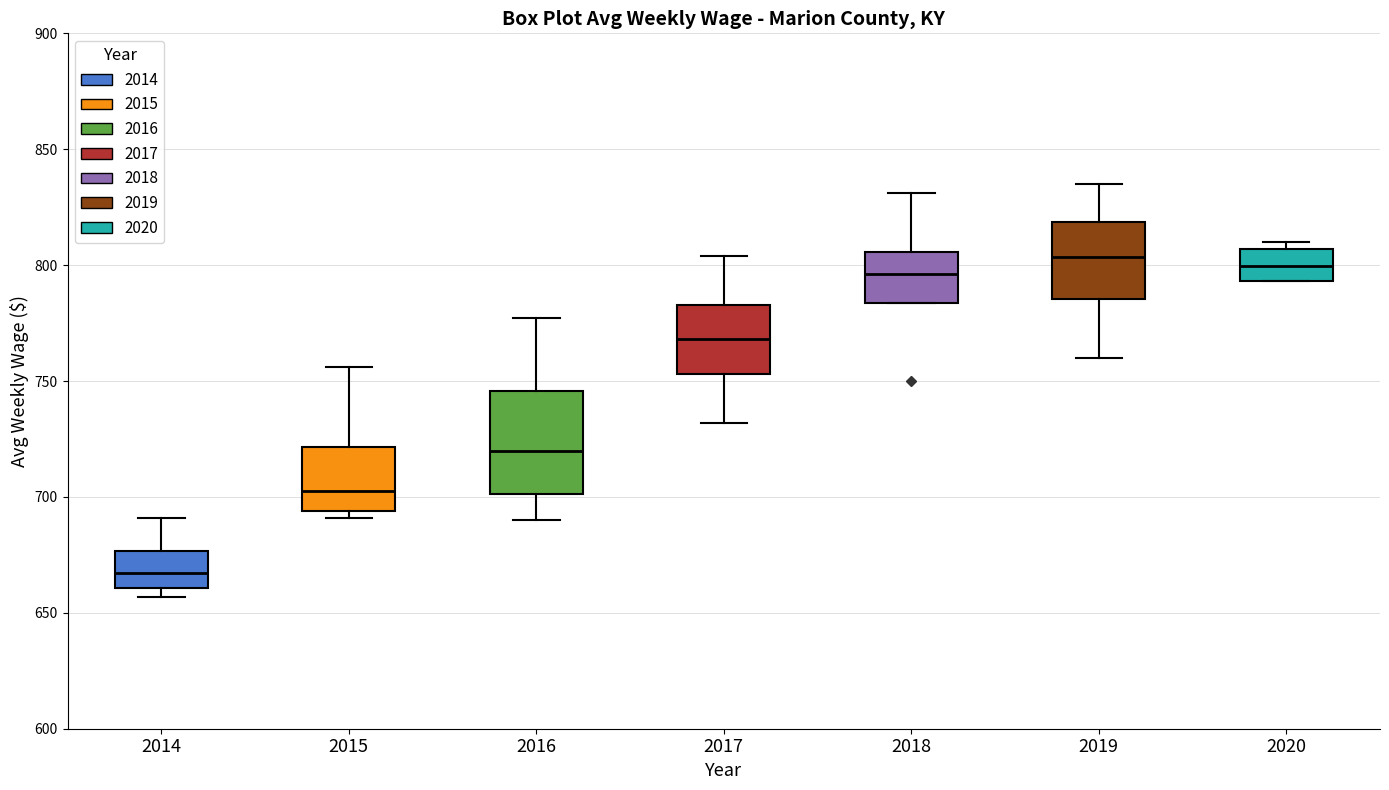

Where is the upper edge of the box at x = 2020 on the y-axis? The values are not printed on the chart, so give them approximately, as read against the axis.

805